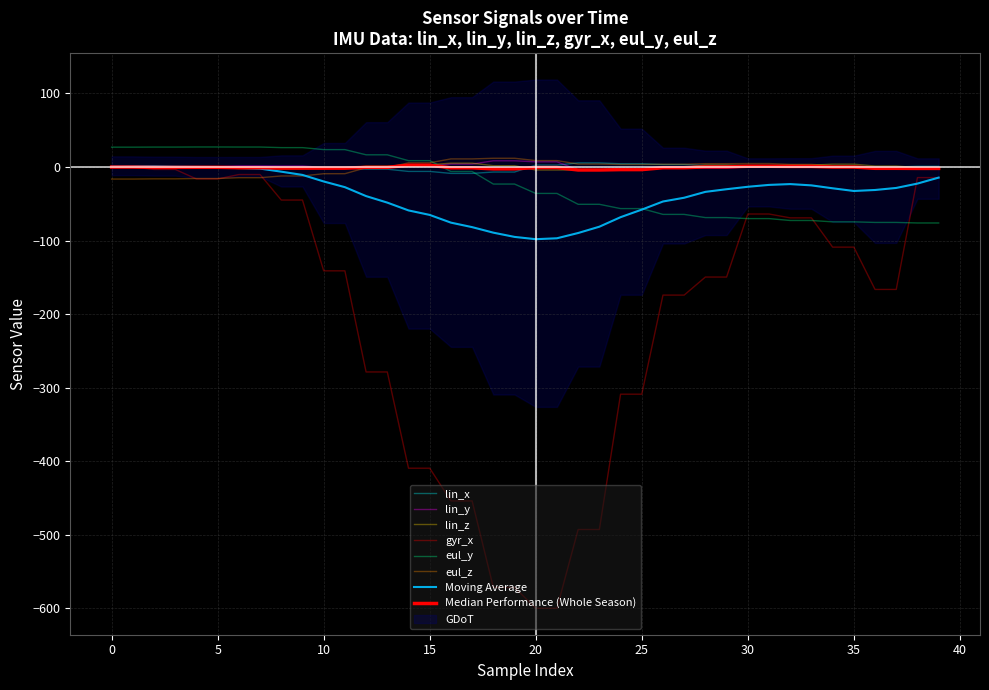

What is the value of the lin_y point at the 21st from the left?

7.0